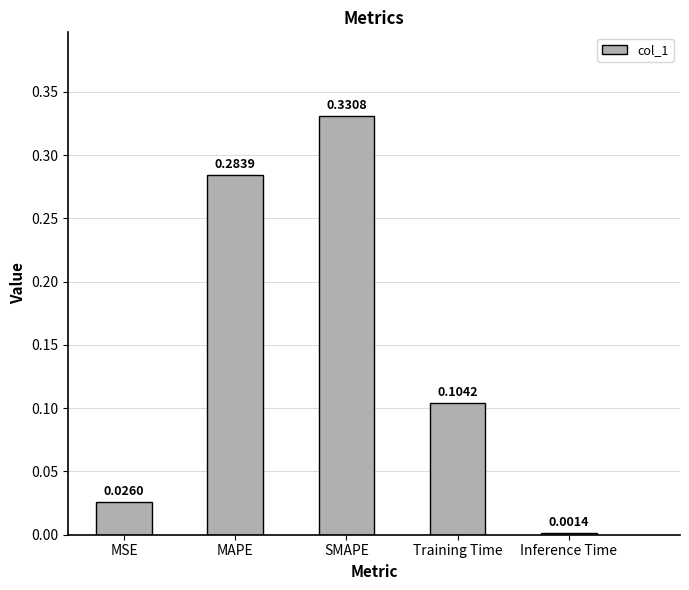

What is the change in value from MSE to Training Time?

+0.1